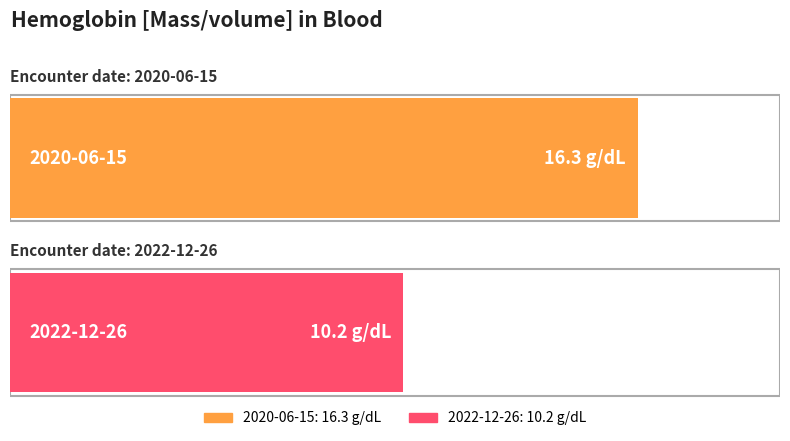

How many categories are shown in the chart?

2